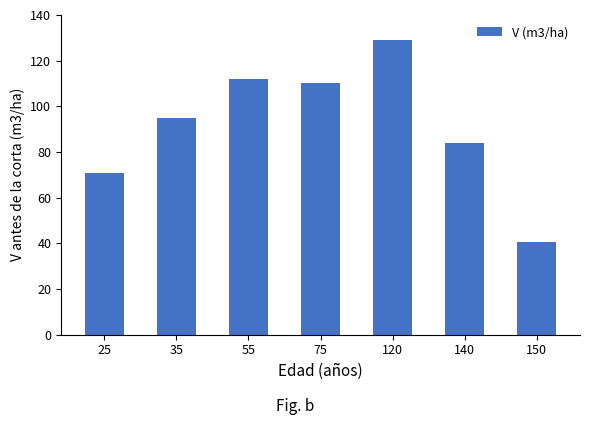

True or false: the data shows 55.4 at 75.

False